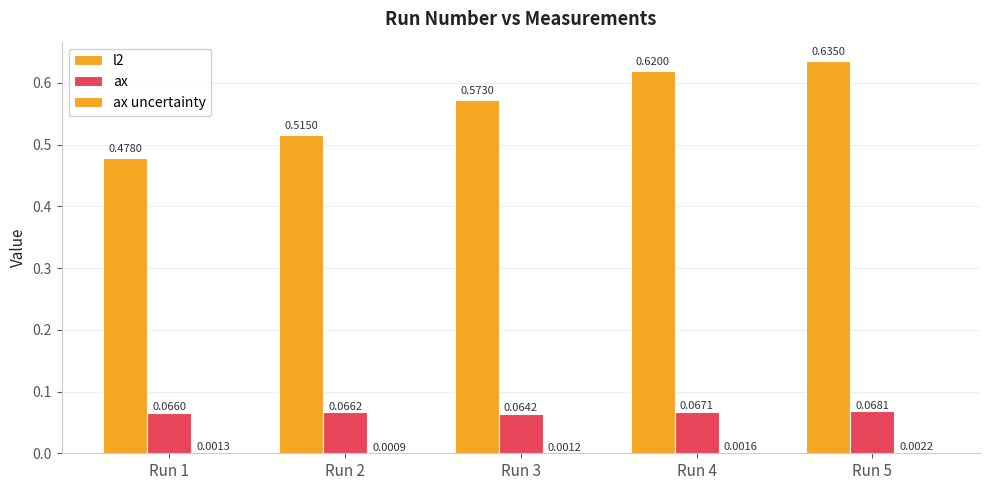

Does the chart contain stacked bars?

No